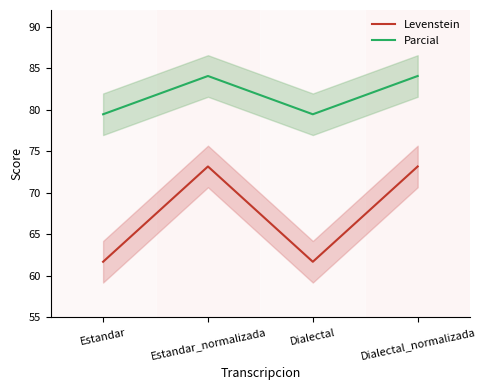

Is it true that Parcial equals 79.5 at Dialectal?

True